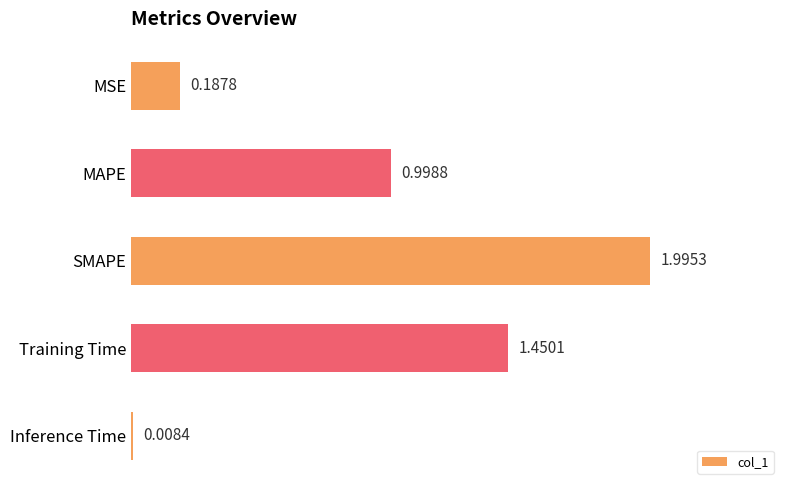

At which category does the chart reach its peak across all series?

SMAPE